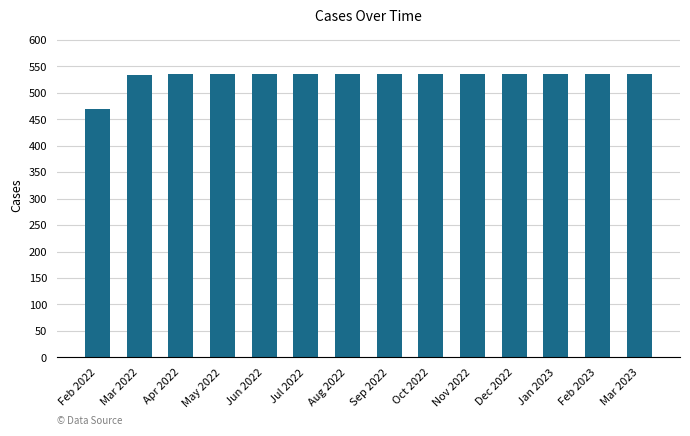

The value at Feb 2022 is 470. True or false?

True